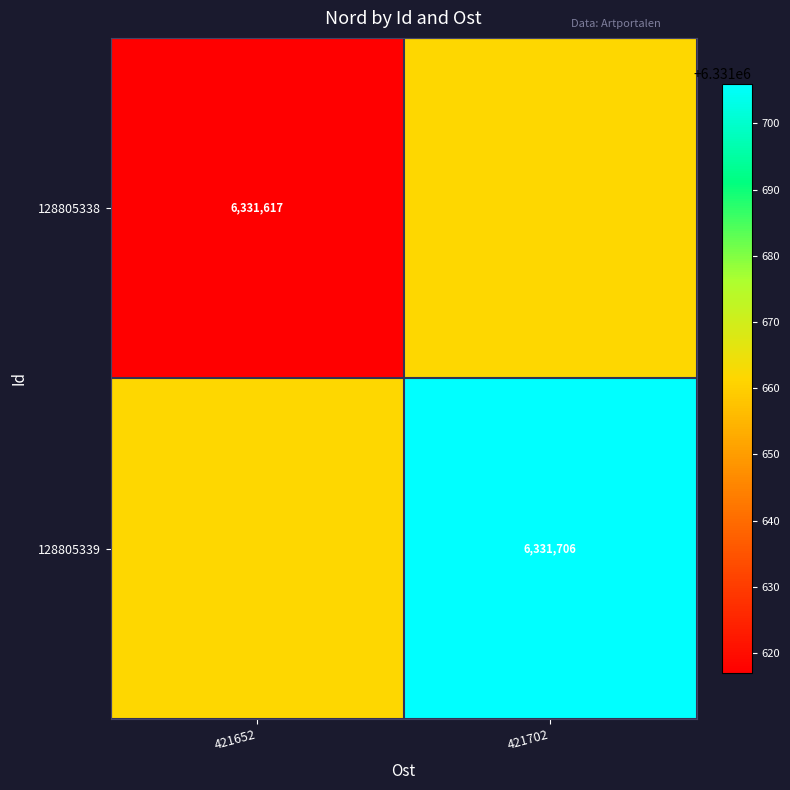

Is the value of 128805339 at 421702 greater than the value of 128805338 at 421652?

Yes